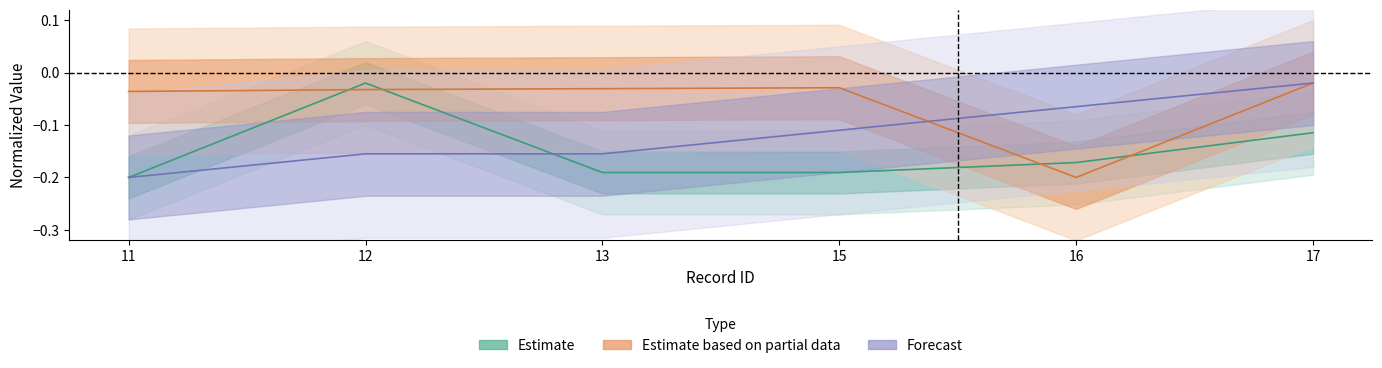

Rank the categories by Forecast value from lowest to highest.

11, 12, 13, 15, 16, 17